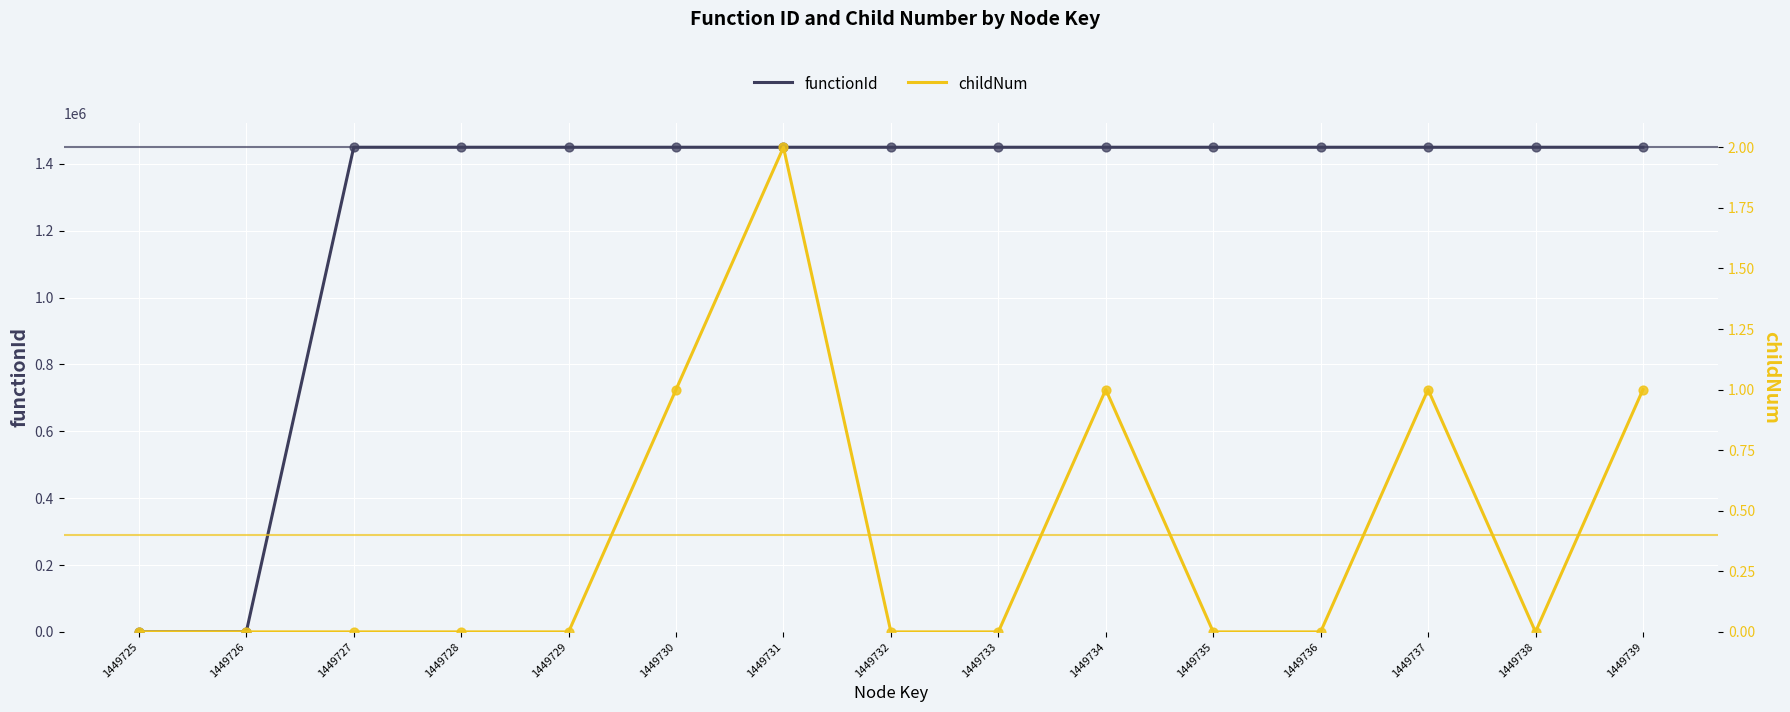

Which series contains the highest Y value?

functionId